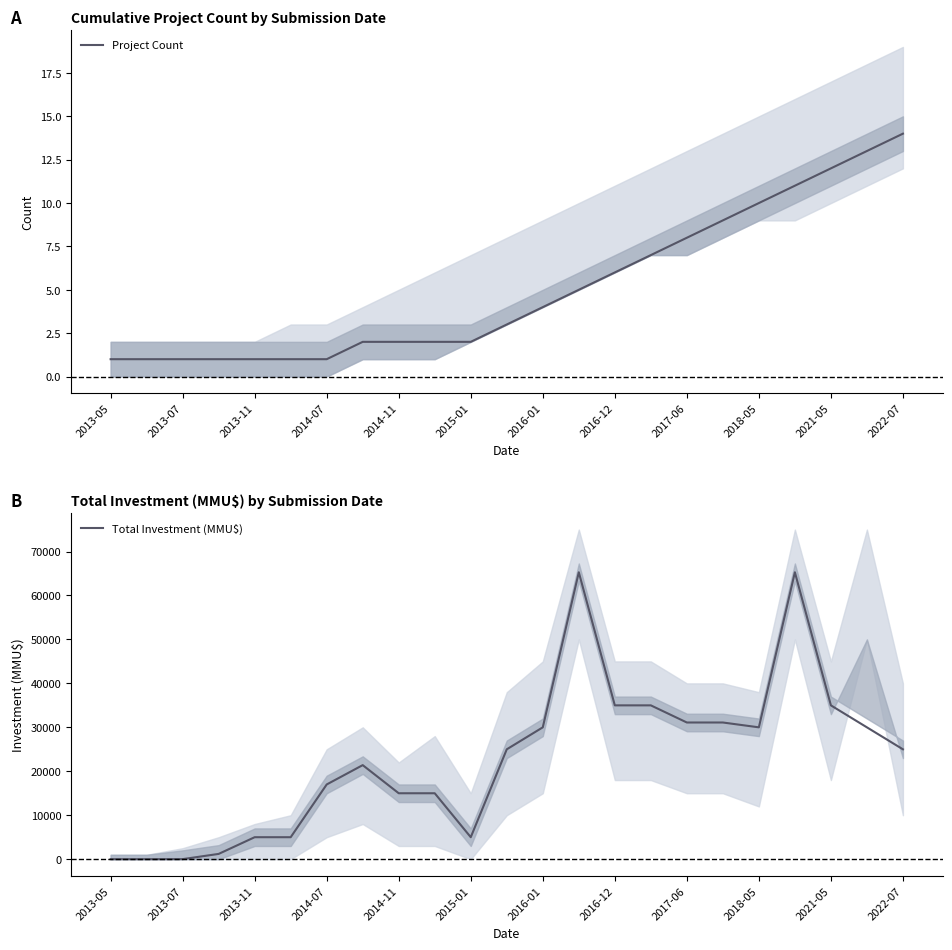

At how many categories does at least one series exceed 53427?

2